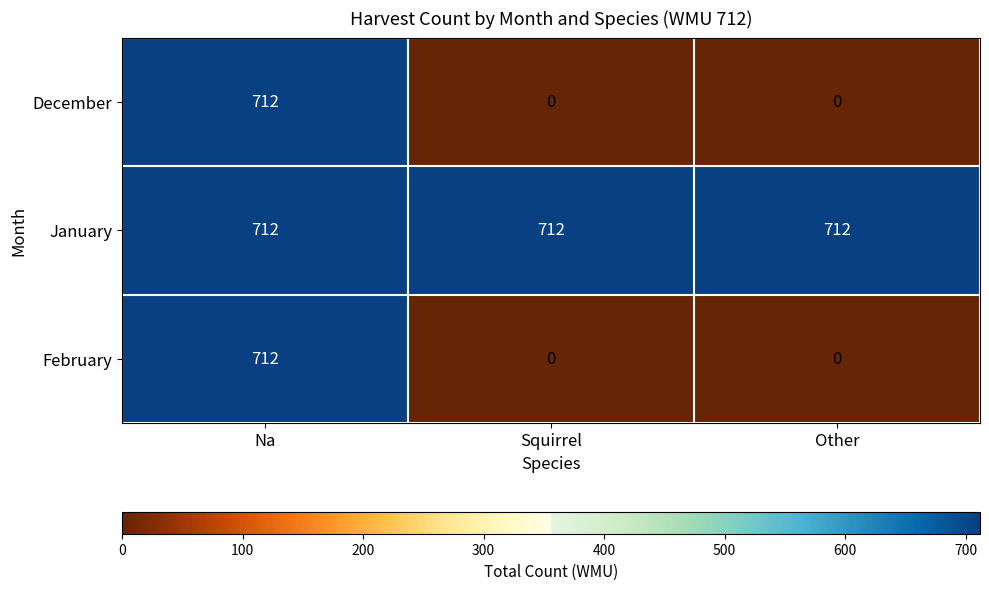

The February series shows 1018 at Na. True or false?

False